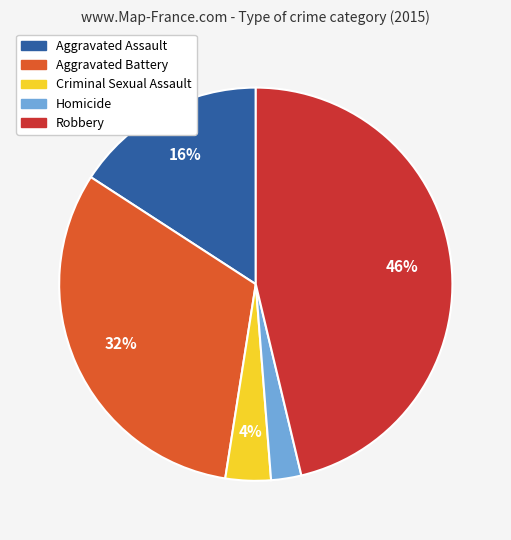

To the nearest percent, what percentage of the pie is Aggravated Assault?

16%